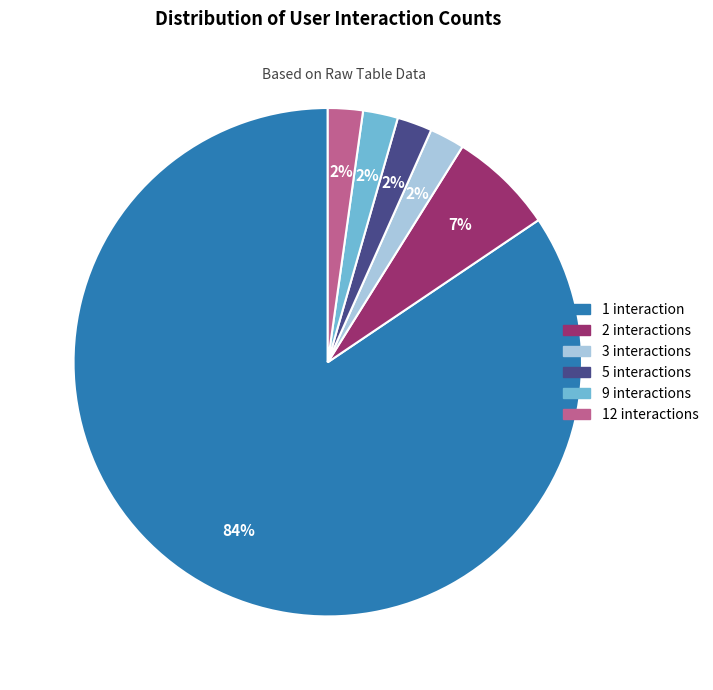

Is there a majority slice in this chart?

Yes